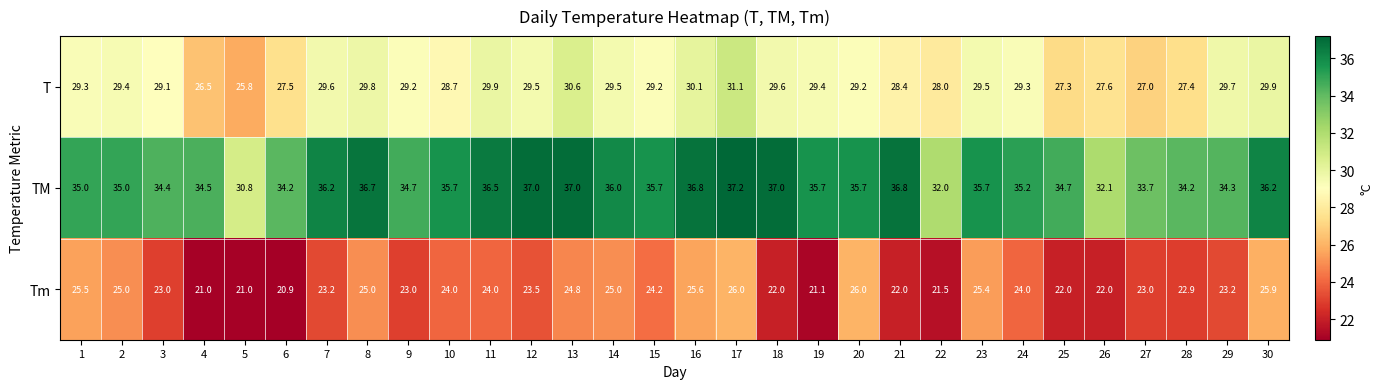

Rank the series by their average value, from lowest to highest.

Tm, T, TM